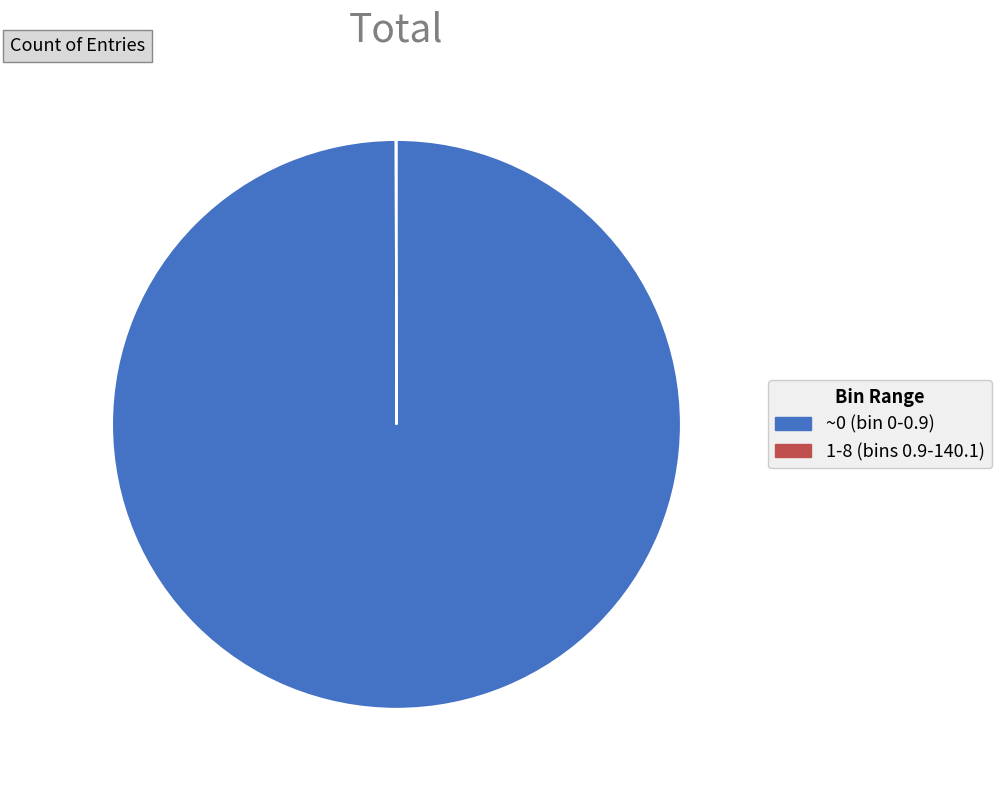

The ~0 (bin 0-0.9) slice represents 100% of the pie. True or false?

True